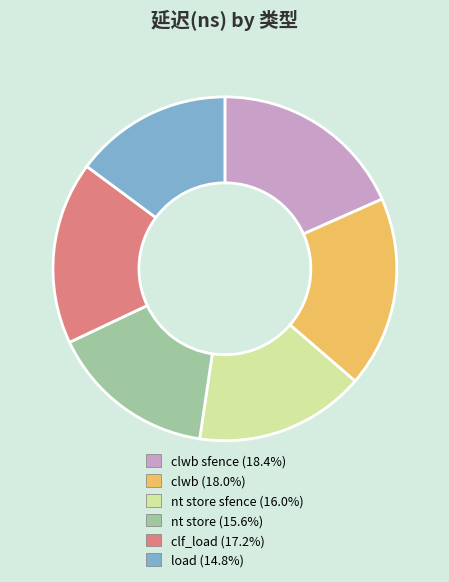

Do nt store (15.6%) and clwb (18.0%) together represent more than half of the pie?

No